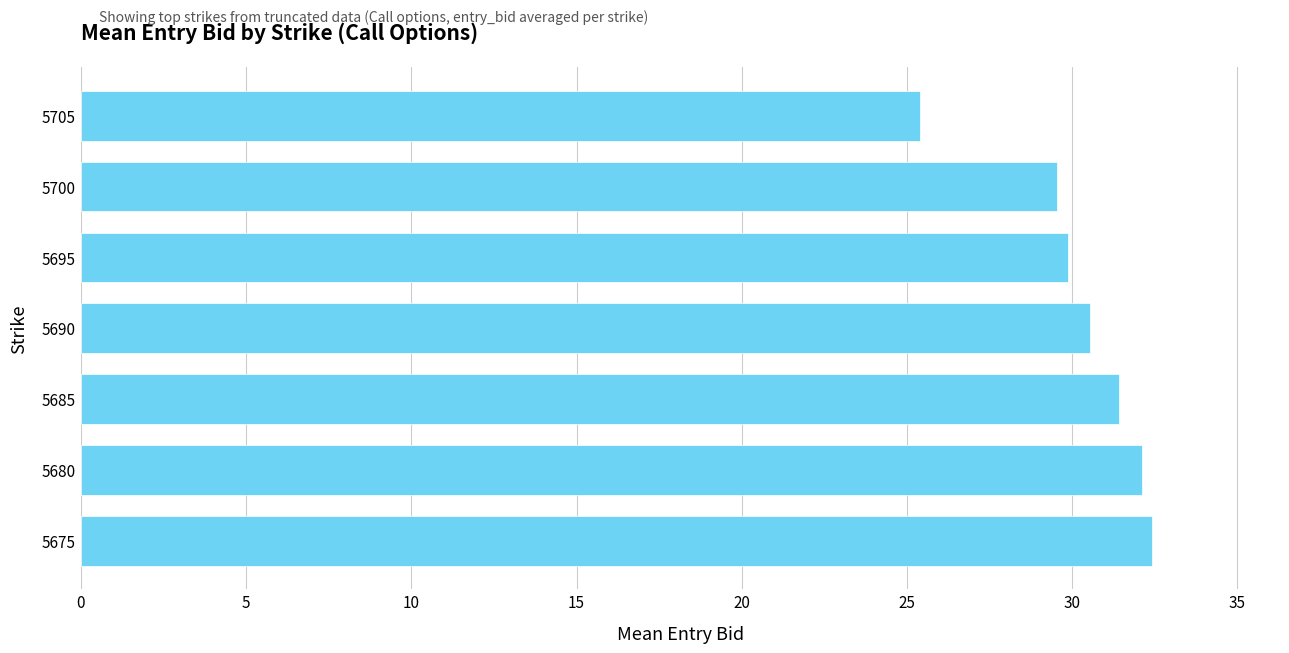

What is the minimum value shown in the chart?

25.4